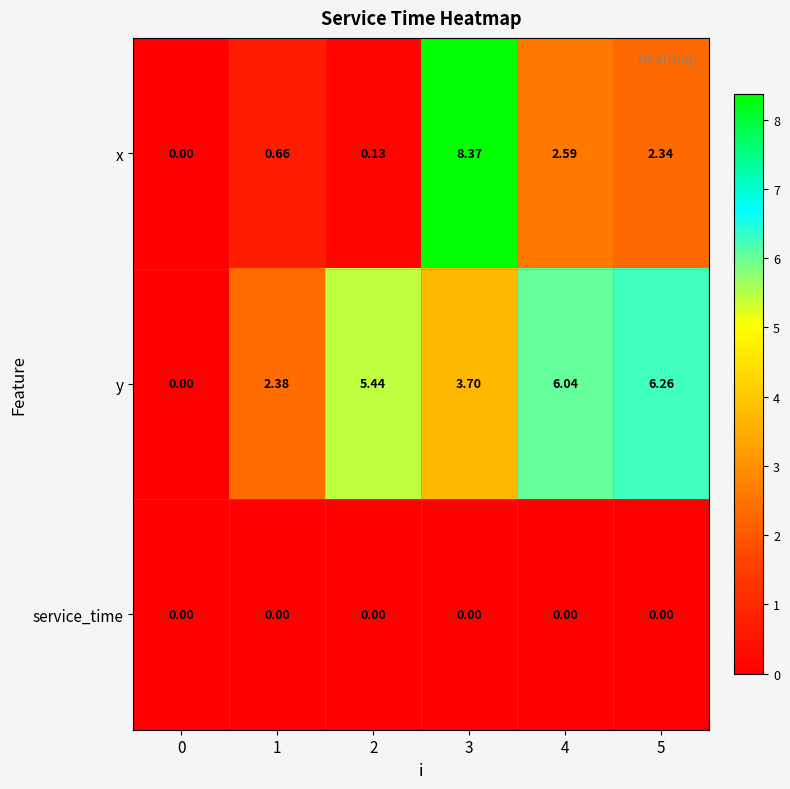

Which series has the largest total across all categories?

y